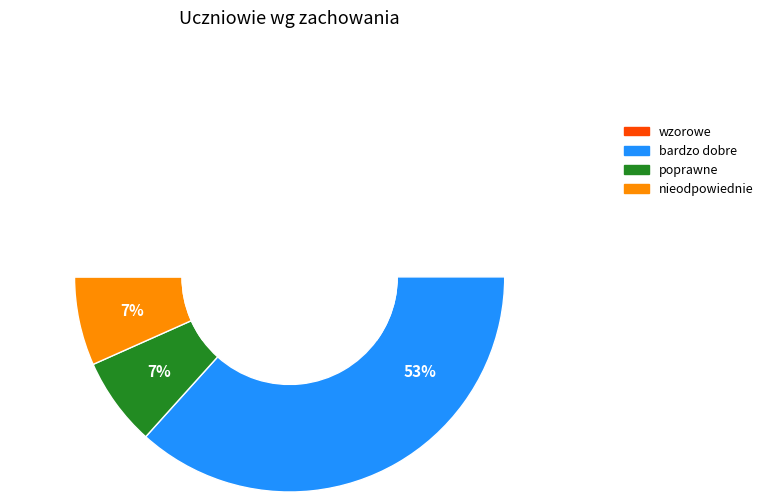

Does wzorowe represent more than half of the total?

No